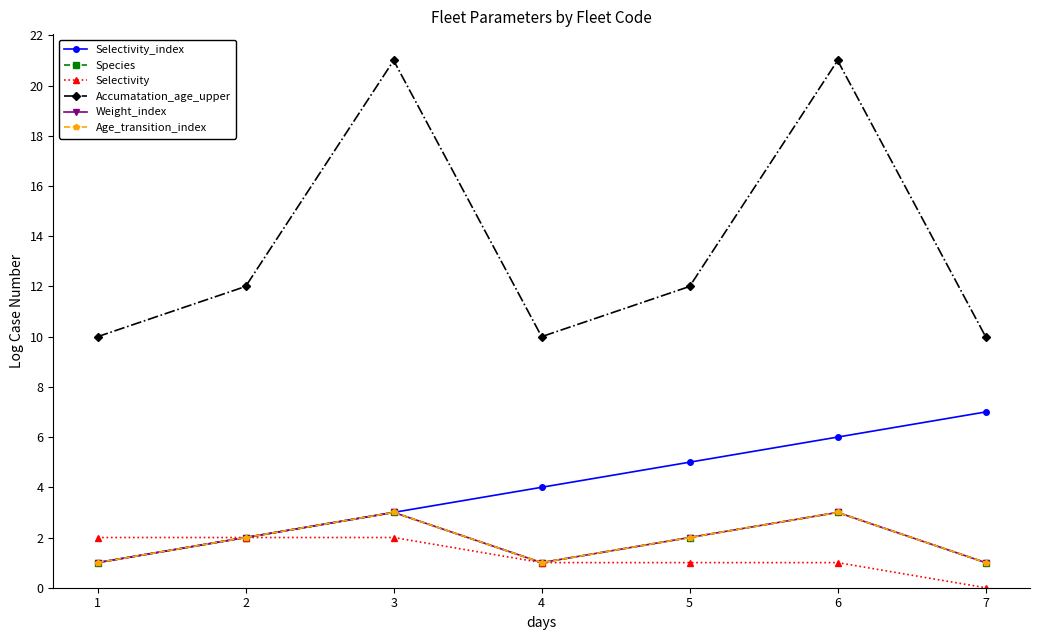

True or false: Selectivity_index and Species intersect in this chart.

False